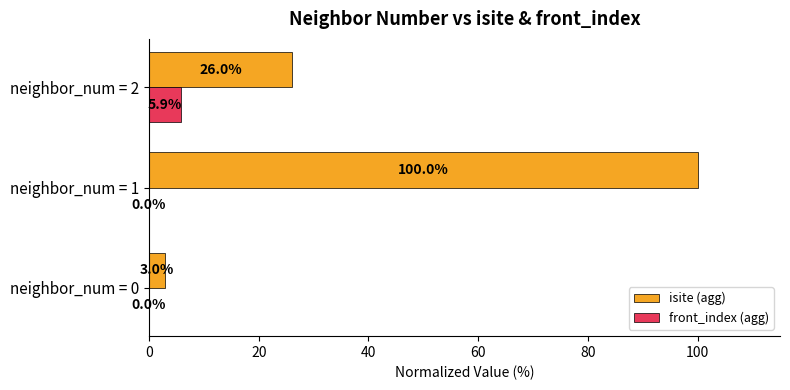

The isite (agg) series shows 45.6 at neighbor_num = 2. True or false?

False